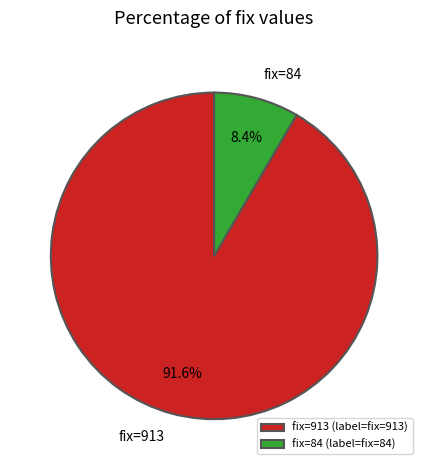

Is fix=84 the majority of the pie?

No